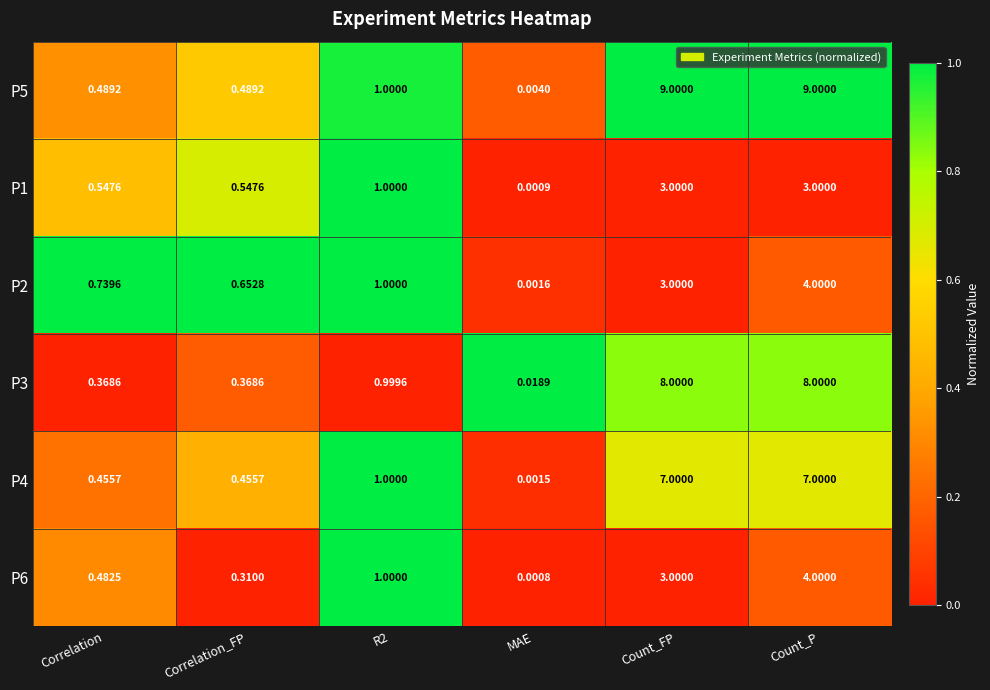

Which series has the widest spread of values?

P5